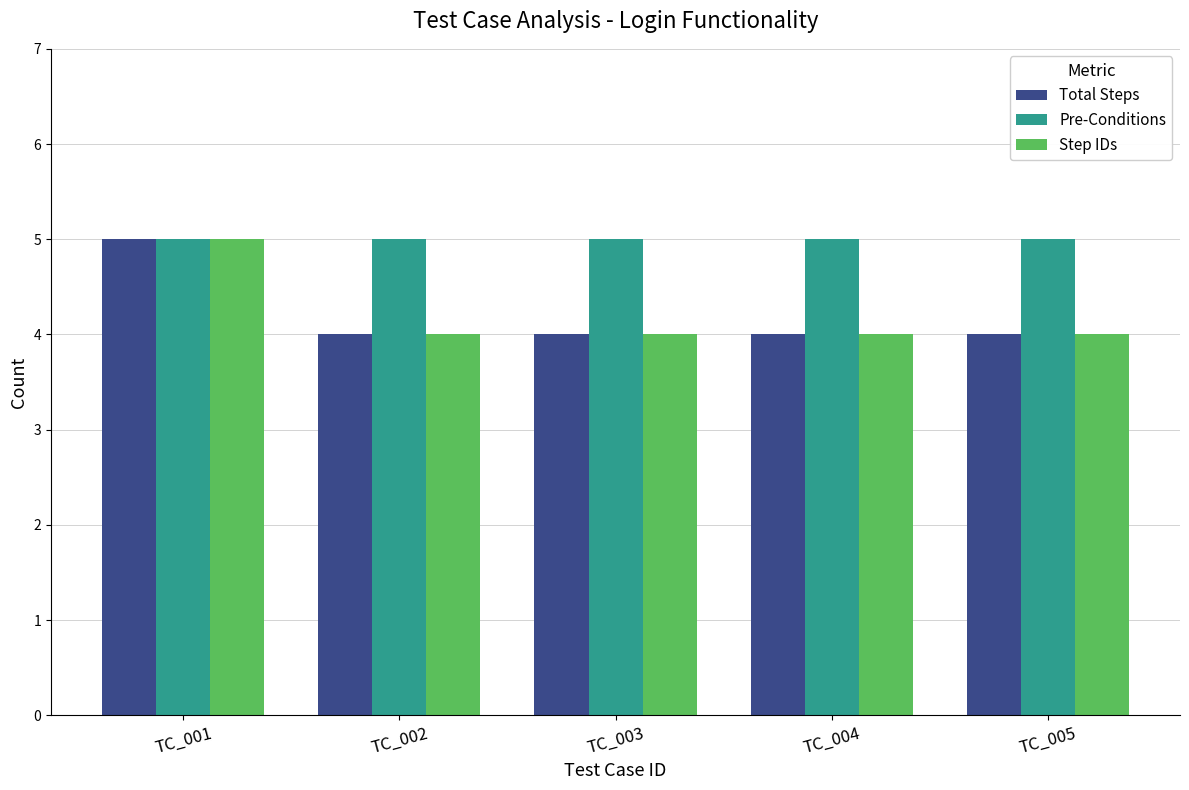

What is the maximum value shown in the chart?

5